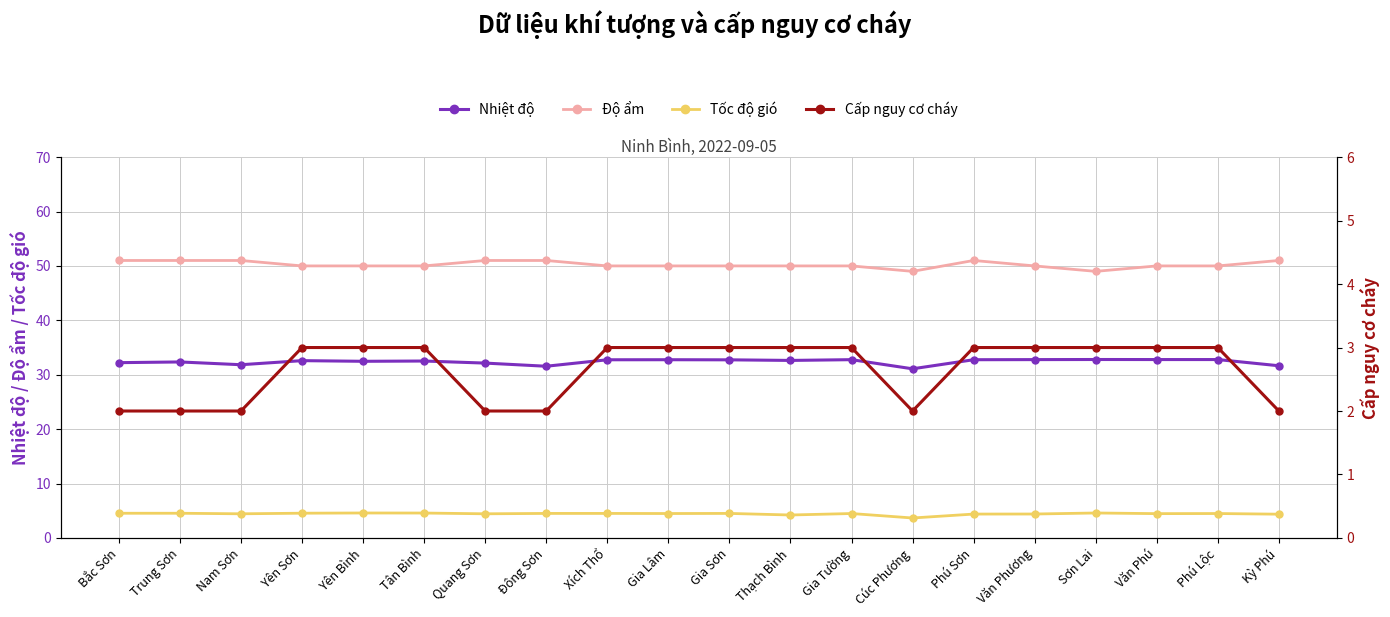

The value of Tốc độ gió at Văn Phương is 6.0. True or false?

False